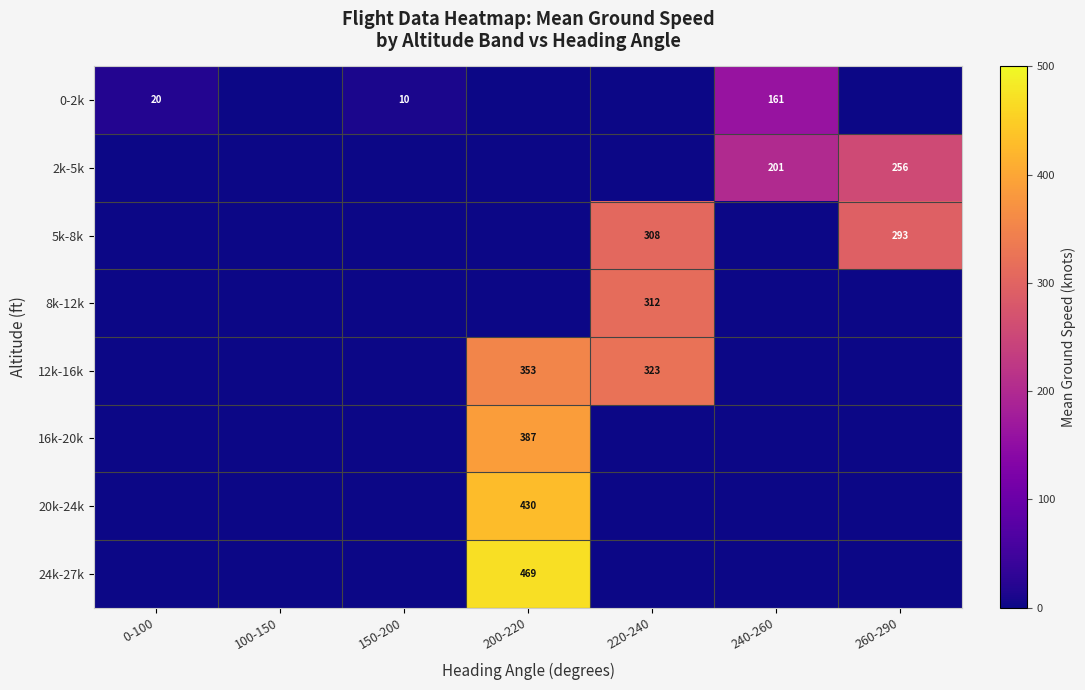

The 5k-8k series shows 190 at 260-290. True or false?

False